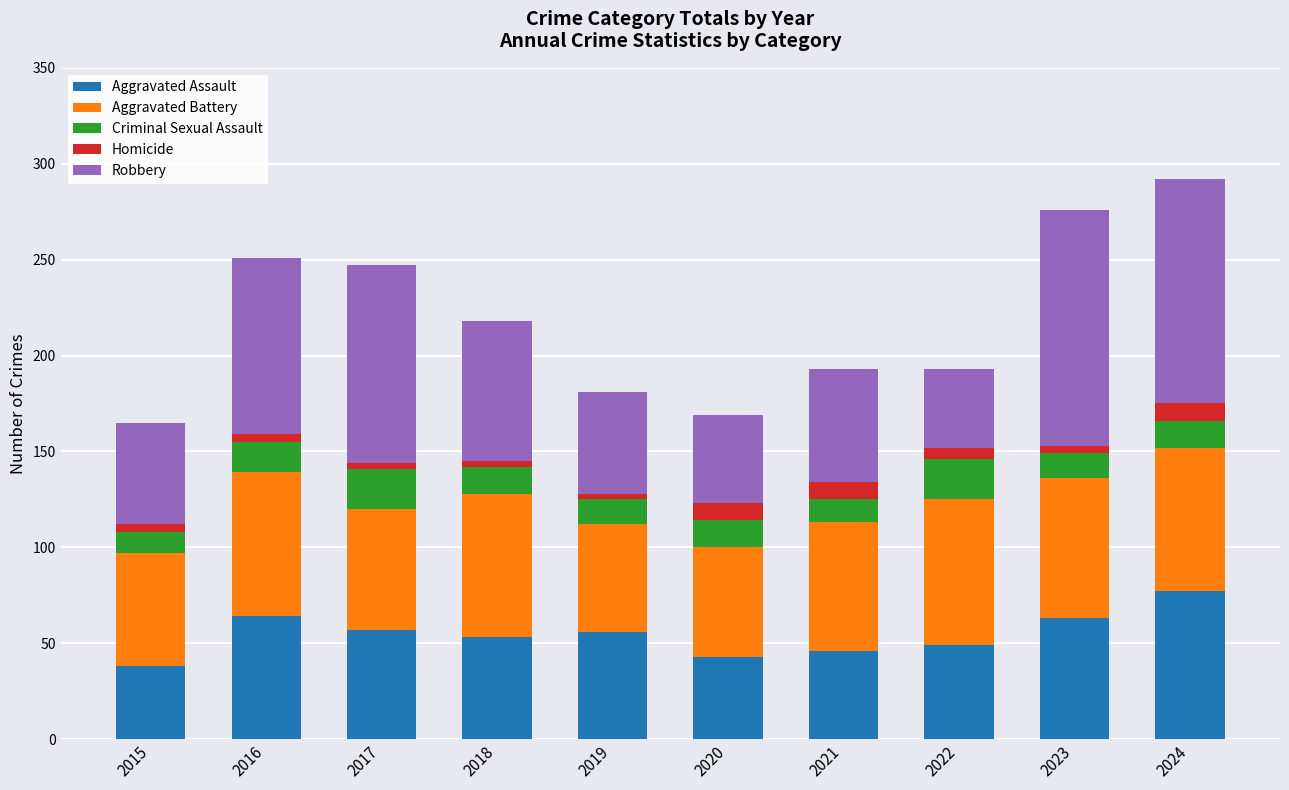

True or false: Aggravated Assault has a value of 29 at 2017.

False